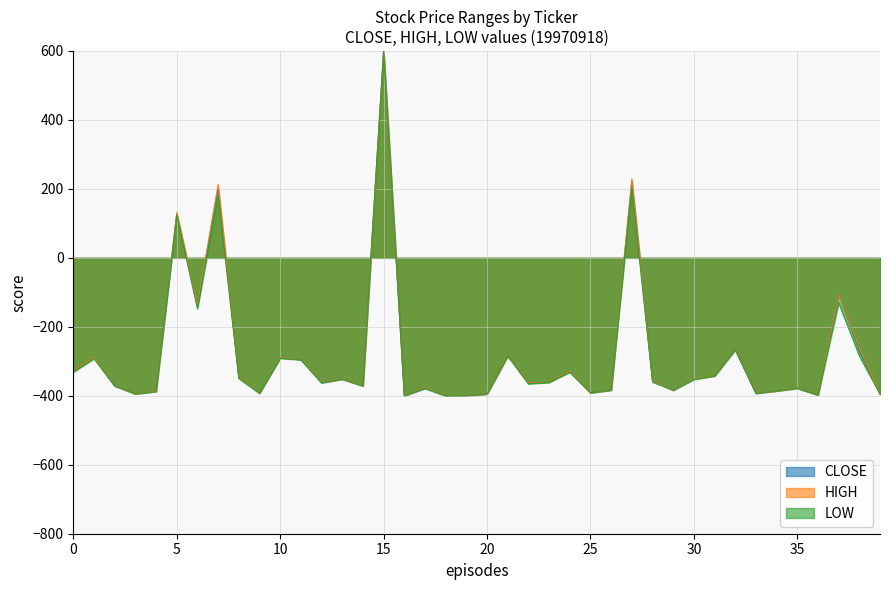

What is the minimum value for CLOSE?

-400.0